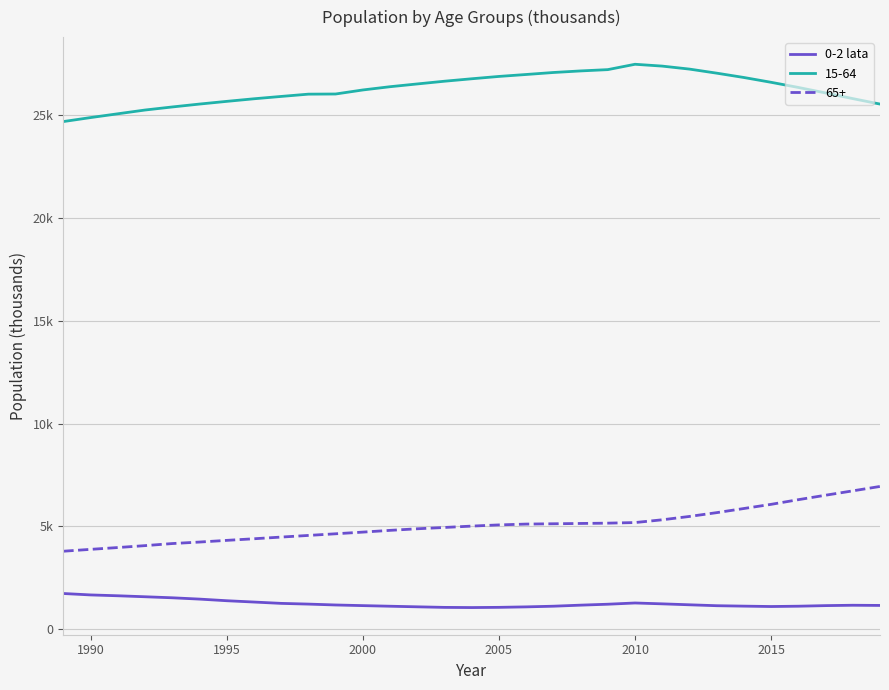

Is this an area chart (filled region under the line)?

No